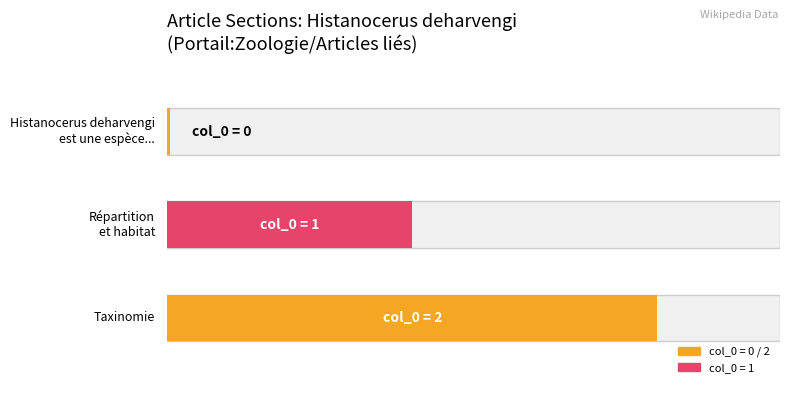

How many data points are less than 1?

1